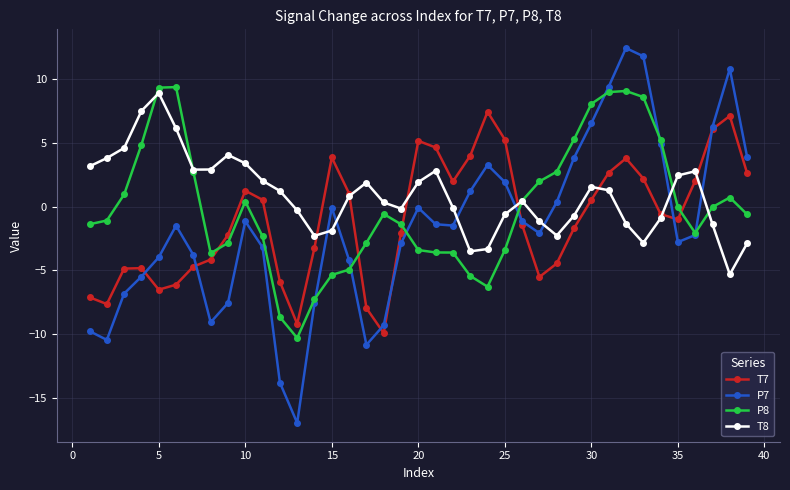

True or false: P8 has more than 0 points higher than both neighbors.

True